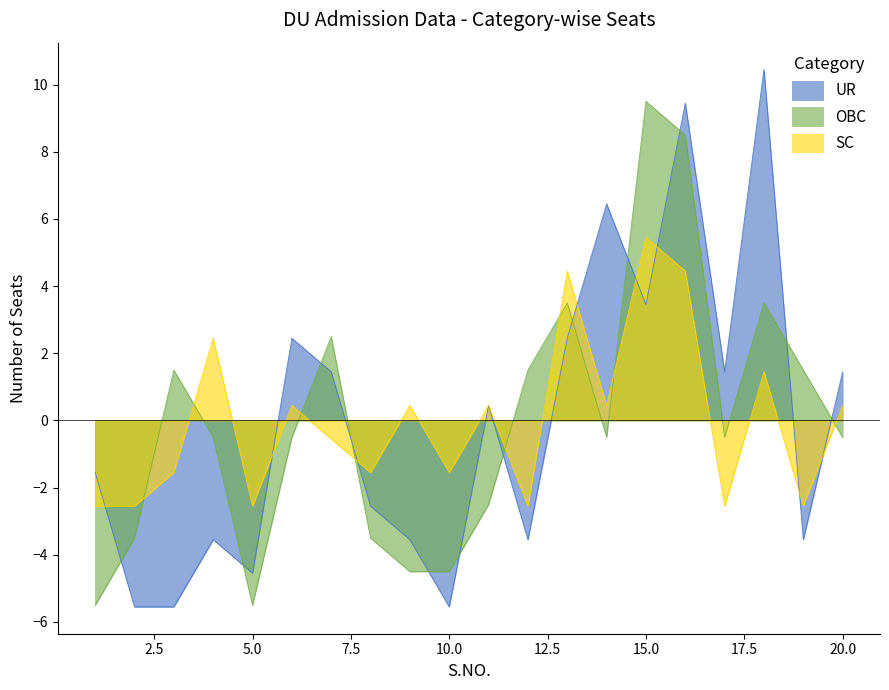

What is the smallest value displayed?

-5.5